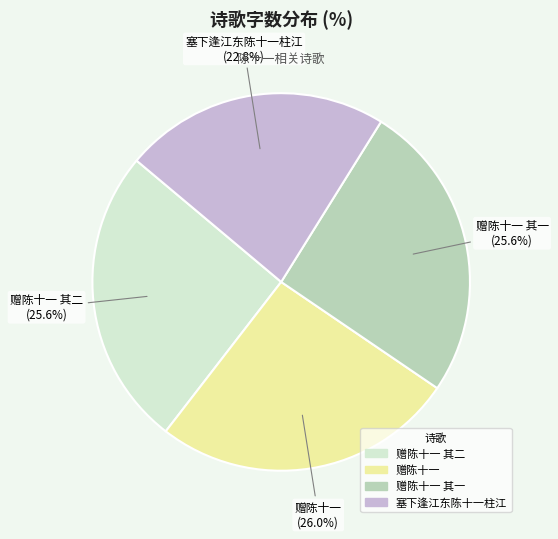

Is there any slice that represents more than half of the pie?

No